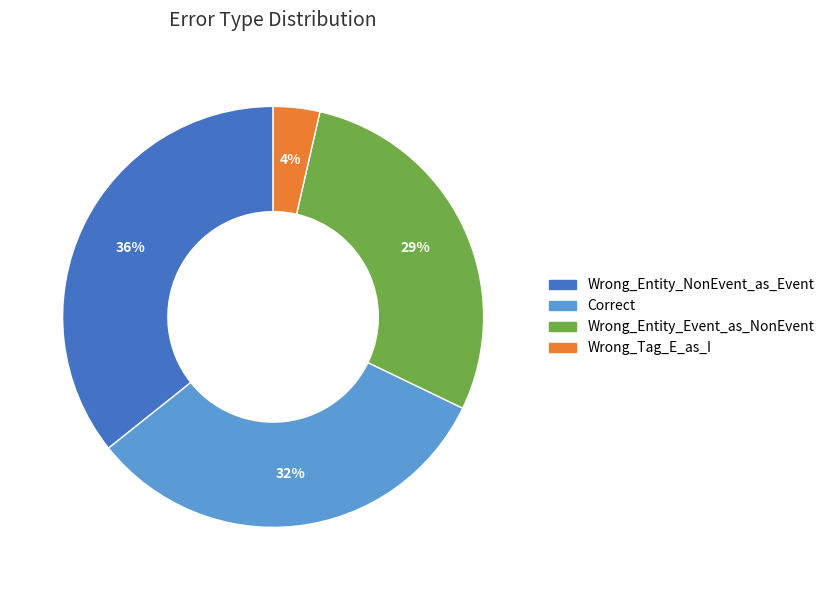

What is the ratio of the value at Wrong_Entity_Event_as_NonEvent to the value at Correct?

0.9